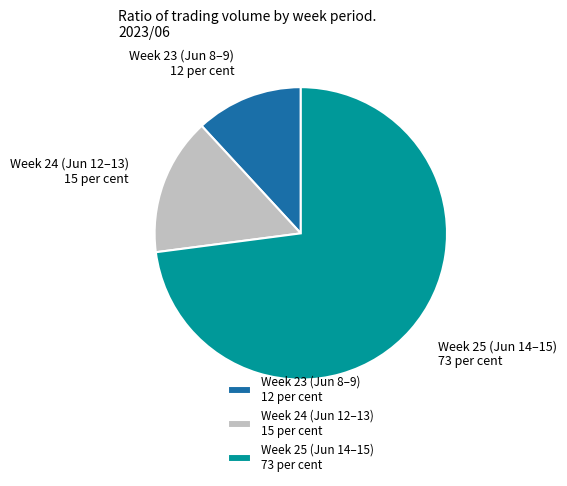

Which slice is the smallest?

Week 23 (Jun 8–9) 12 per cent